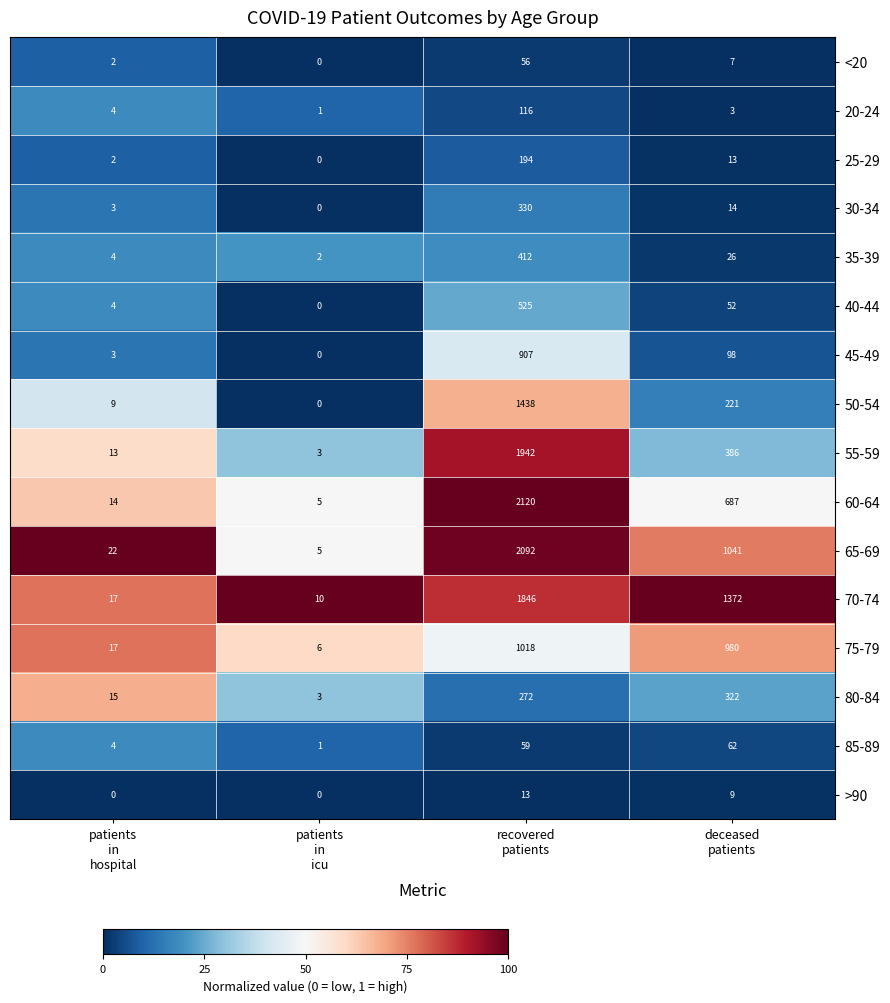

At recovered
patients, list the series in order from smallest to largest.

>90, <20, 85-89, 20-24, 25-29, 80-84, 30-34, 35-39, 40-44, 45-49, 75-79, 50-54, 70-74, 55-59, 65-69, 60-64